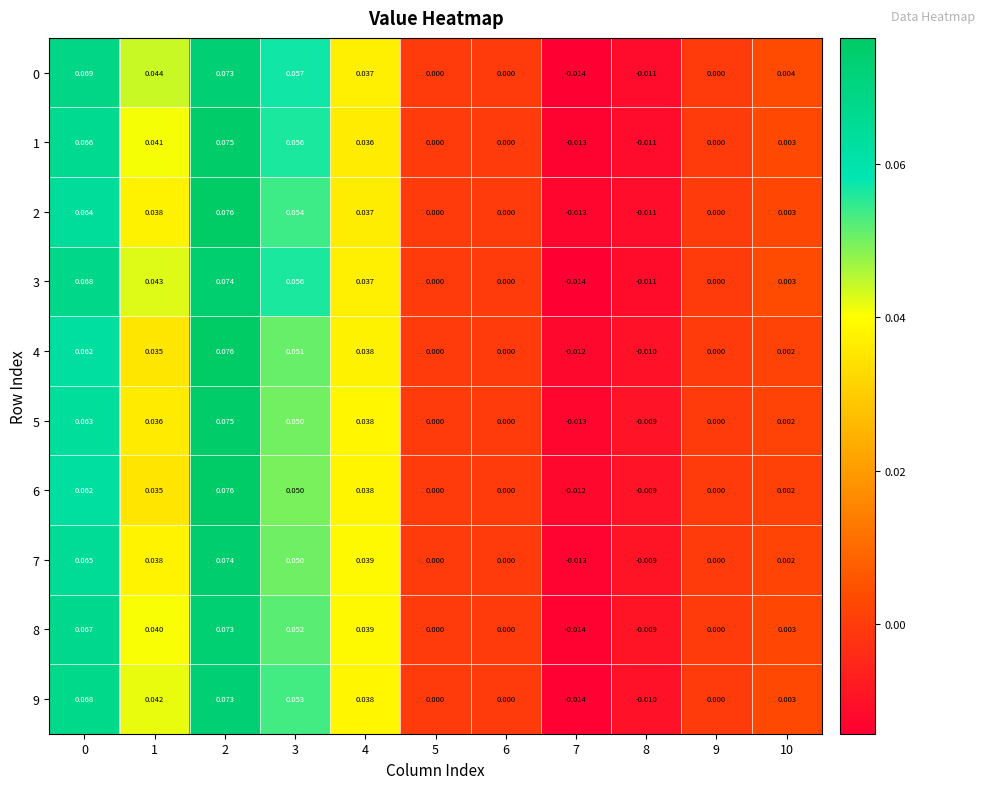

Is the value of 5 at 8 greater than the value of 1 at 3?

No